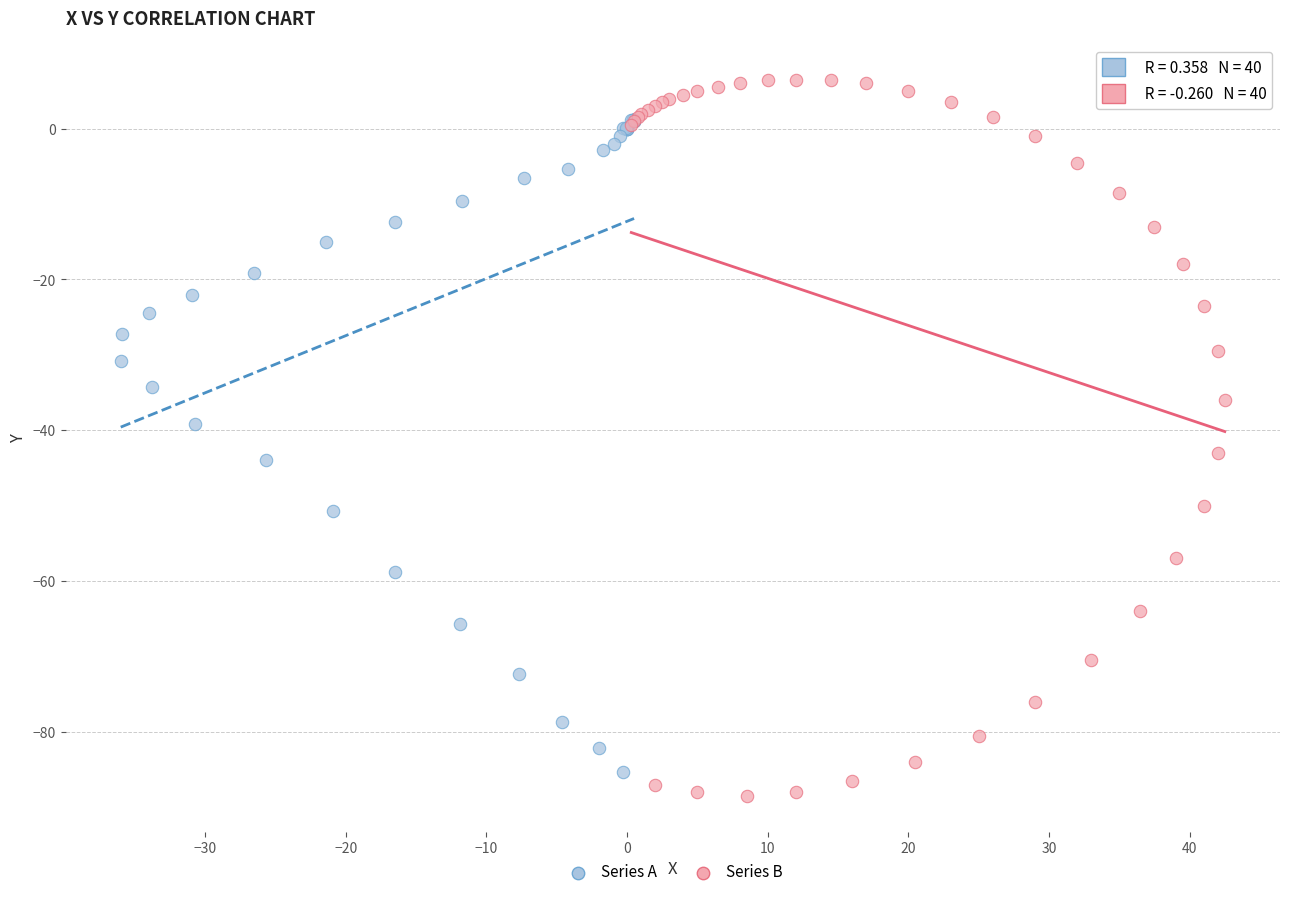

Which series contains the highest Y value?

Series B